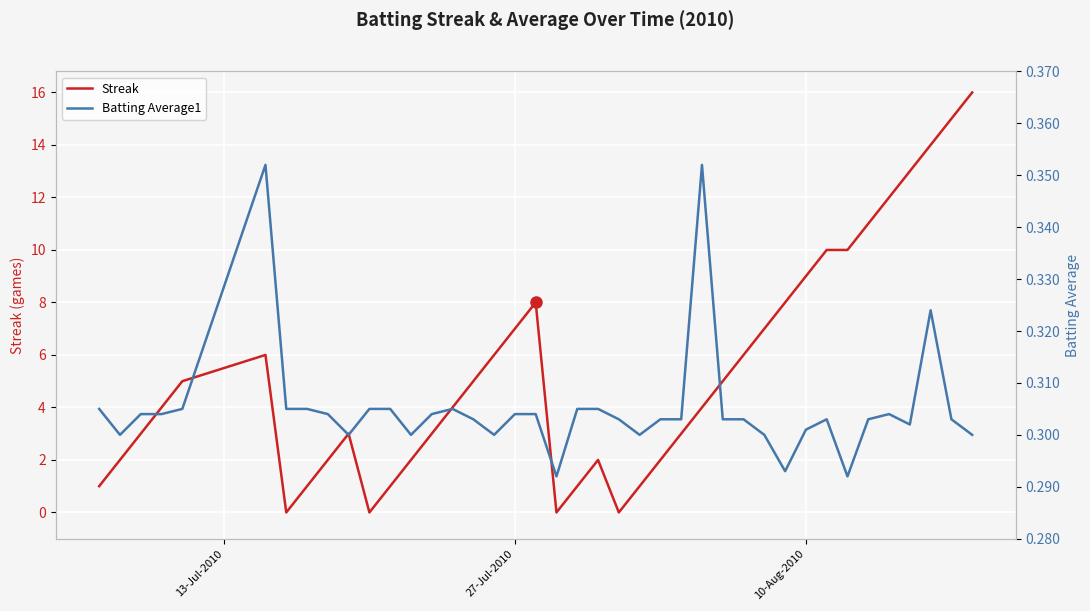

How many data points does each series have?

40